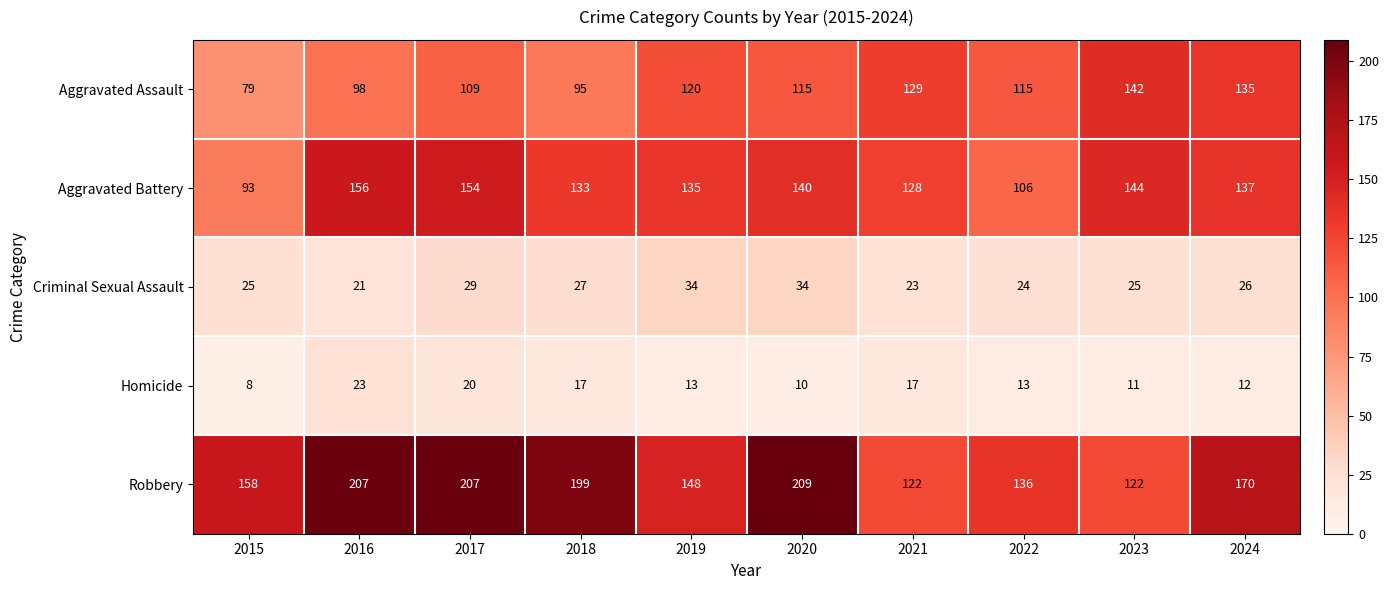

What is the difference between the Aggravated Battery values at 2022 and 2024?

31